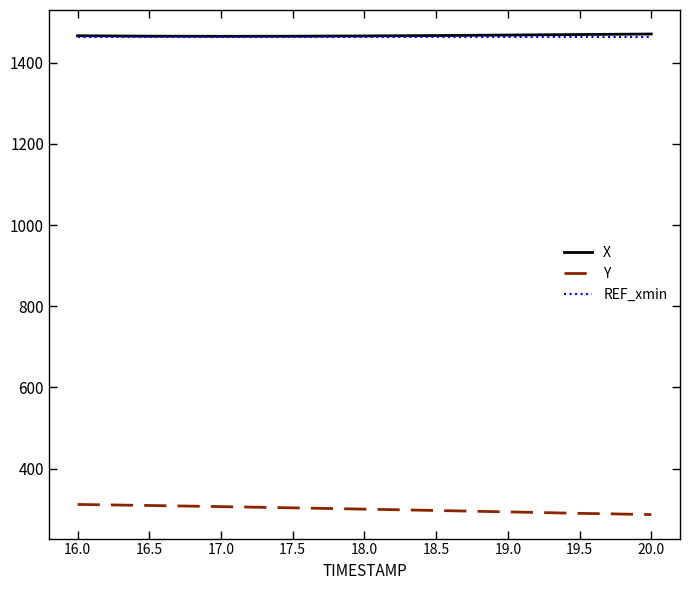

True or false: REF_xmin and Y cross at least once.

False